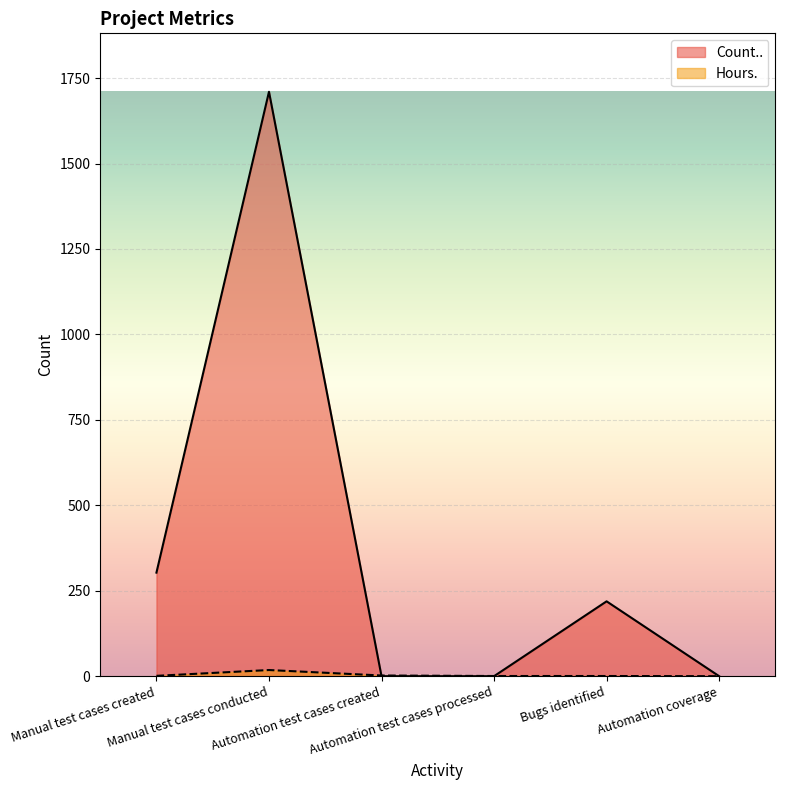

What is the average value of the Count.. series?

372.0